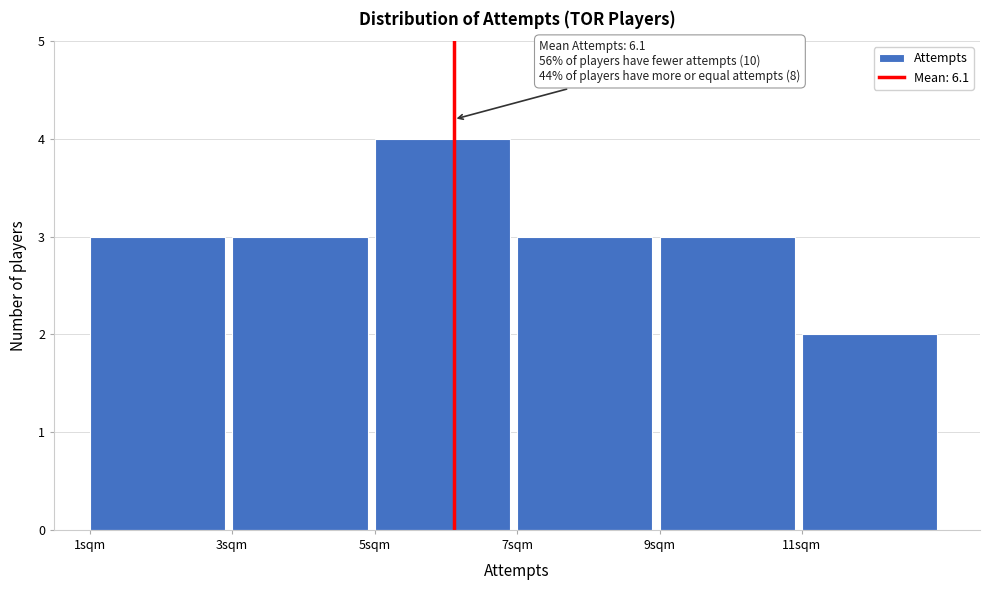

Which range on the x-axis has the tallest bar?

5 to 7